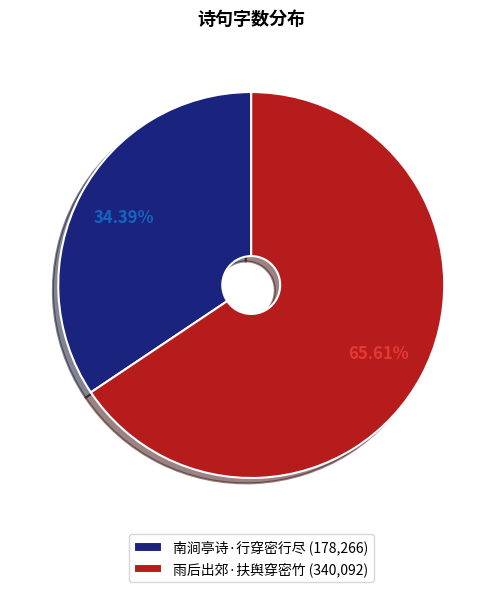

What is the largest slice in the pie chart?

雨后出郊·扶舆穿密竹